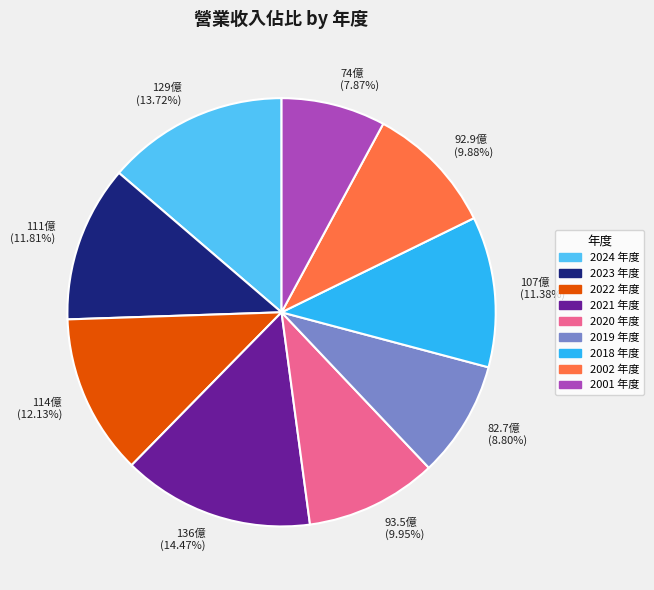

How much of the chart is everything except 2001?

92.1%